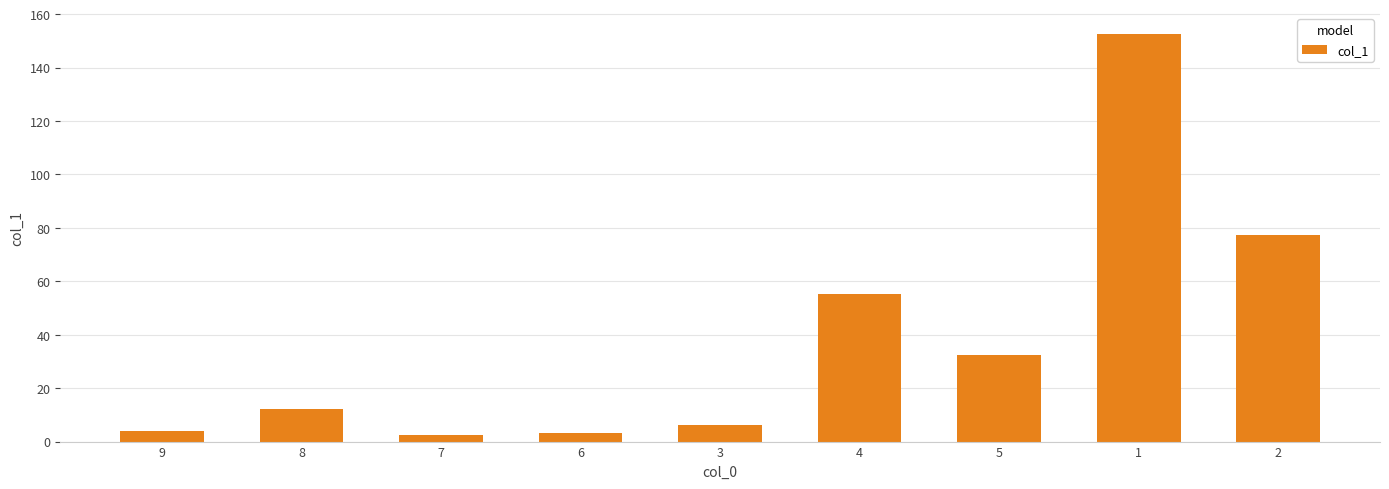

How many bars are there in total?

9